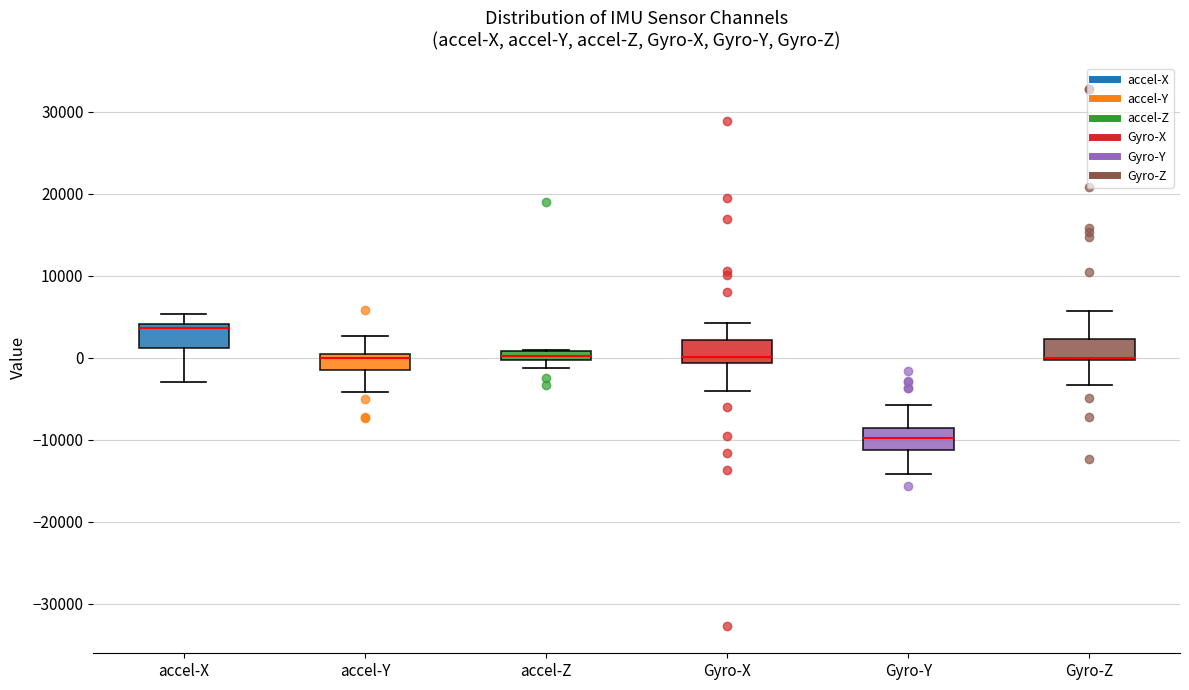

Where is the lower edge of the box for accel-Z on the y-axis? The values are not printed on the chart, so give them approximately, as read against the axis.

0